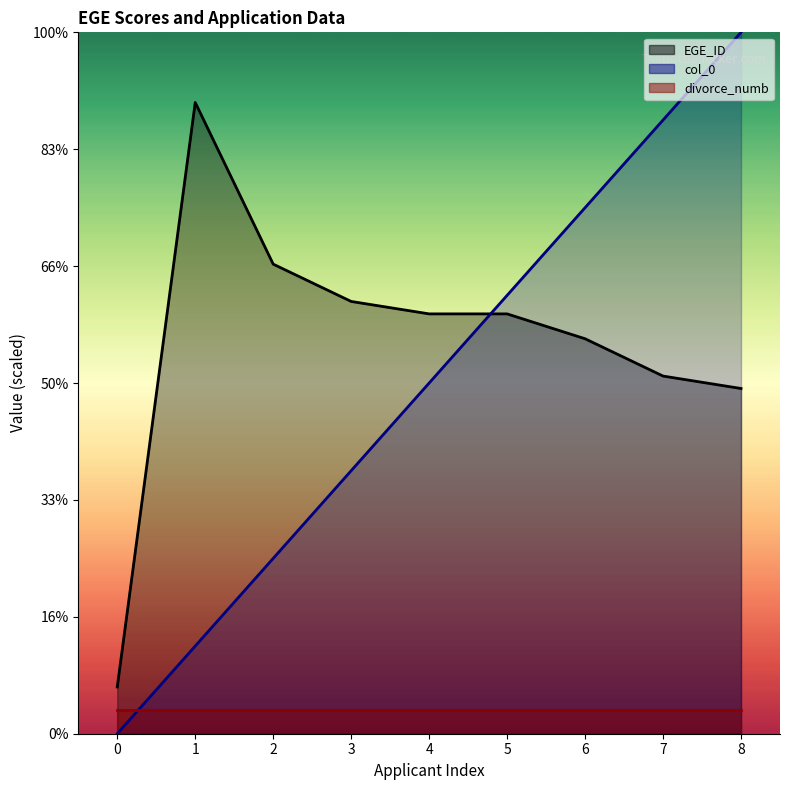

How many interior local peaks does the EGE_ID series have?

1